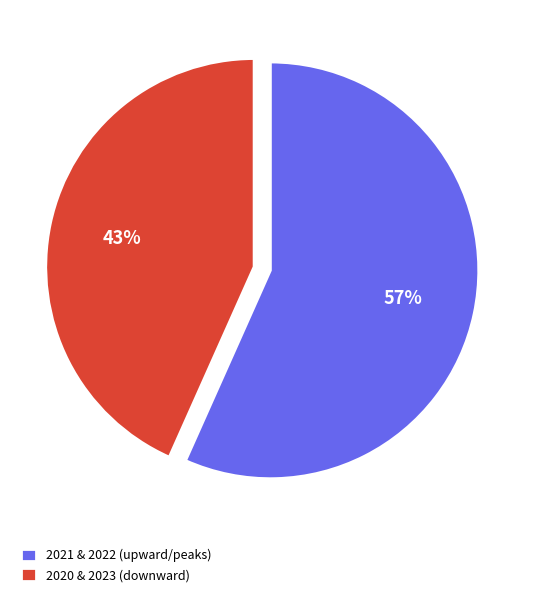

Does any single category account for the majority?

Yes